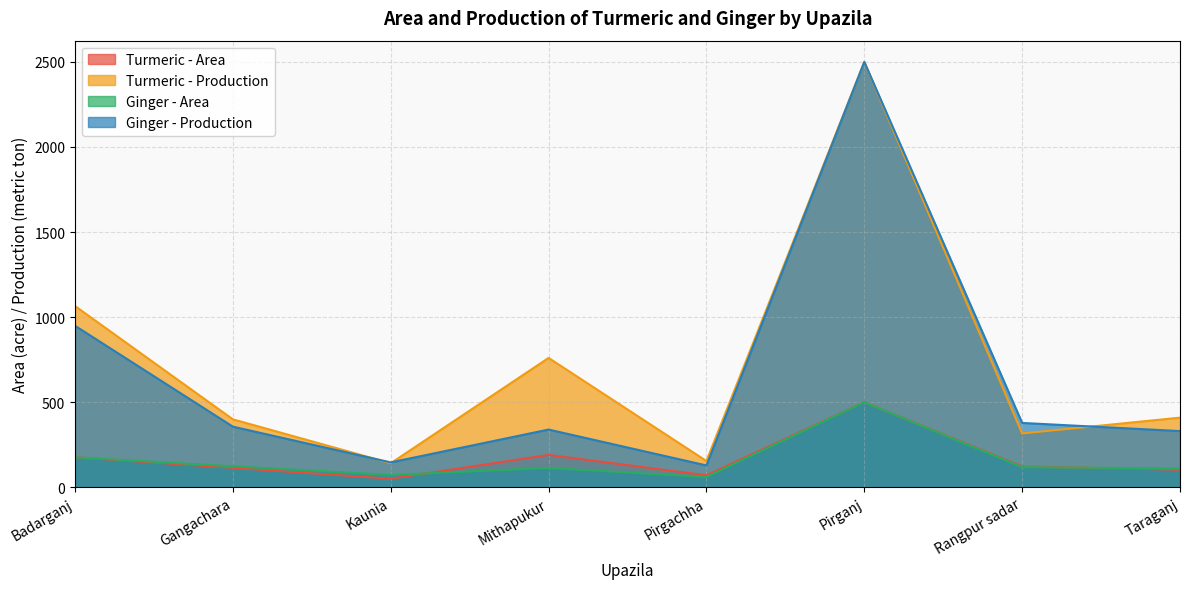

What is the value of the Ginger - Area point at the 8th from the left?

110